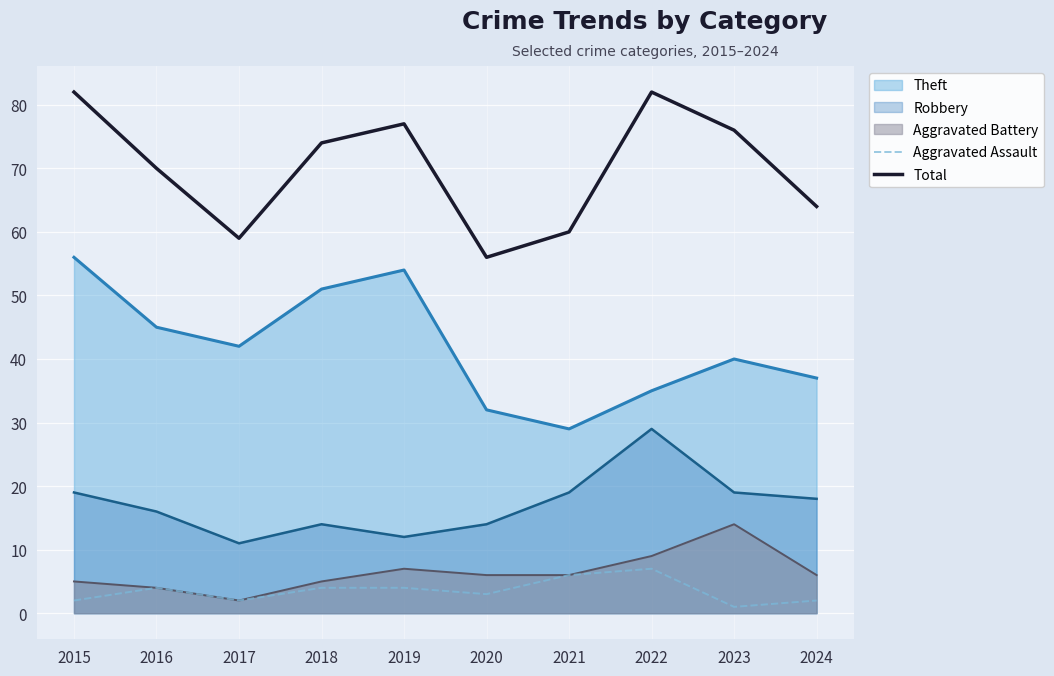

Which series has the widest spread of values?

Total